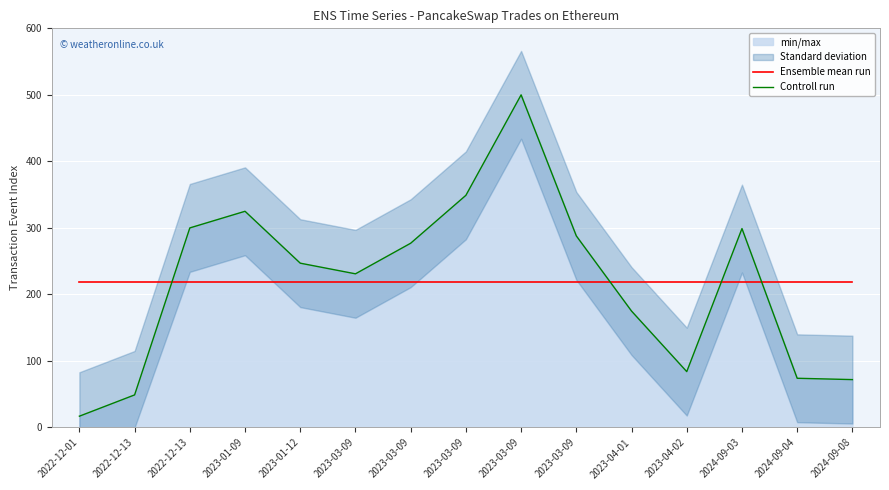

Which series has the widest spread of values?

Controll run